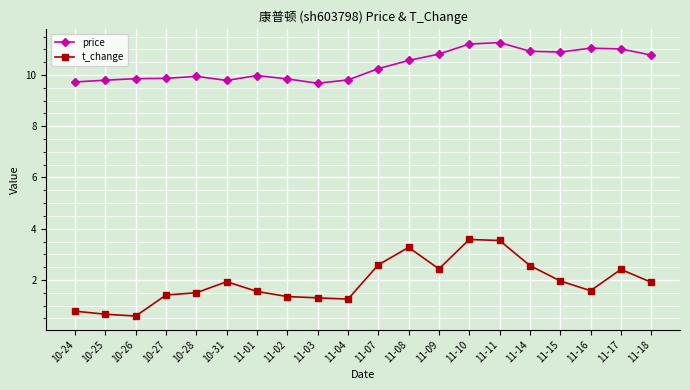

How many values in the t_change series exceed 1?

17